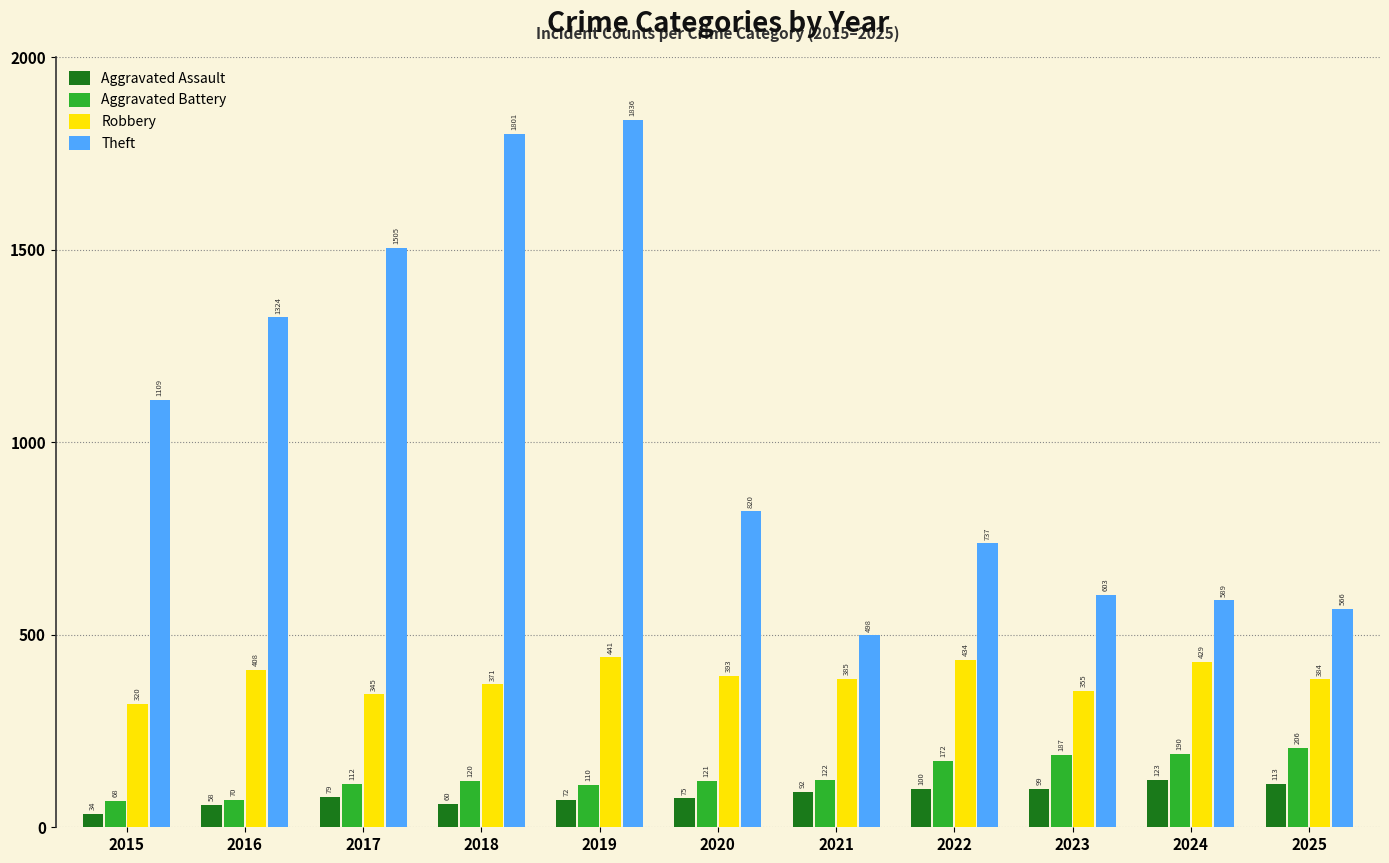

What is the average value of the Aggravated Assault series?

82